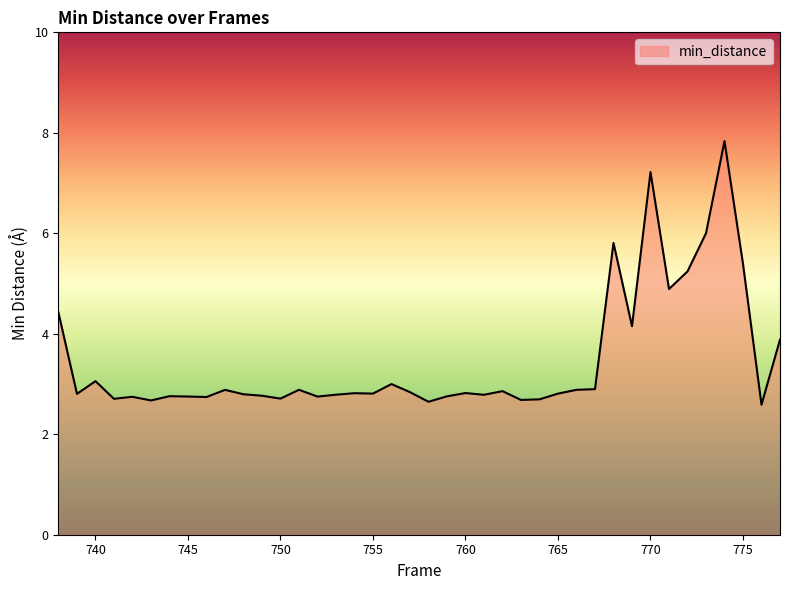

What is the greatest value displayed?

7.8